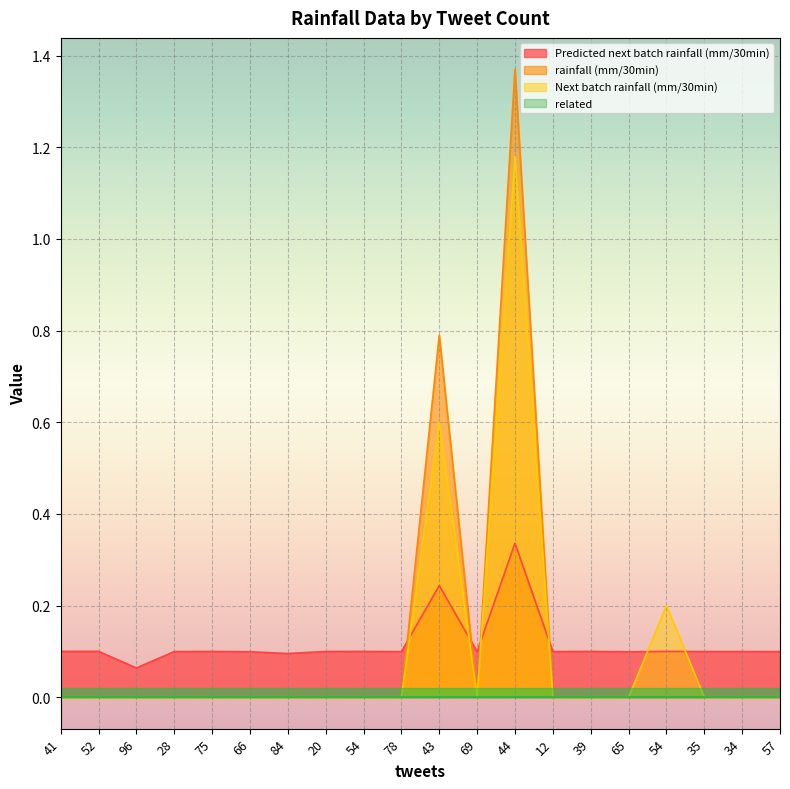

The value of rainfall (mm/30min) at 84 is 0.8. True or false?

False